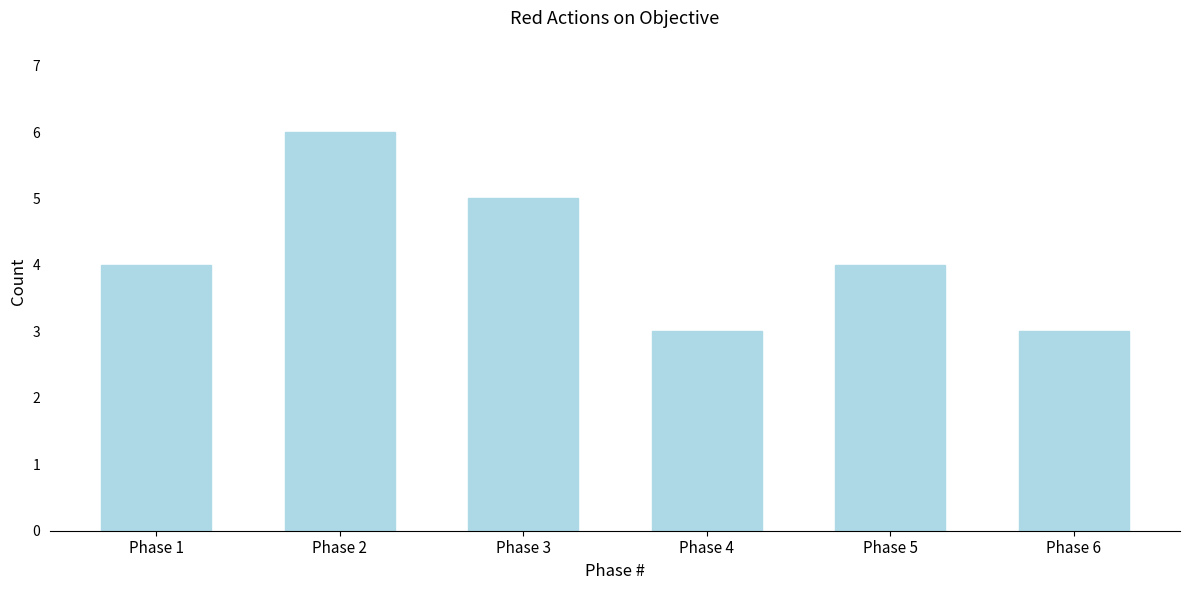

Reading left to right, list all the values displayed in this chart.

4	6	5	3	4	3